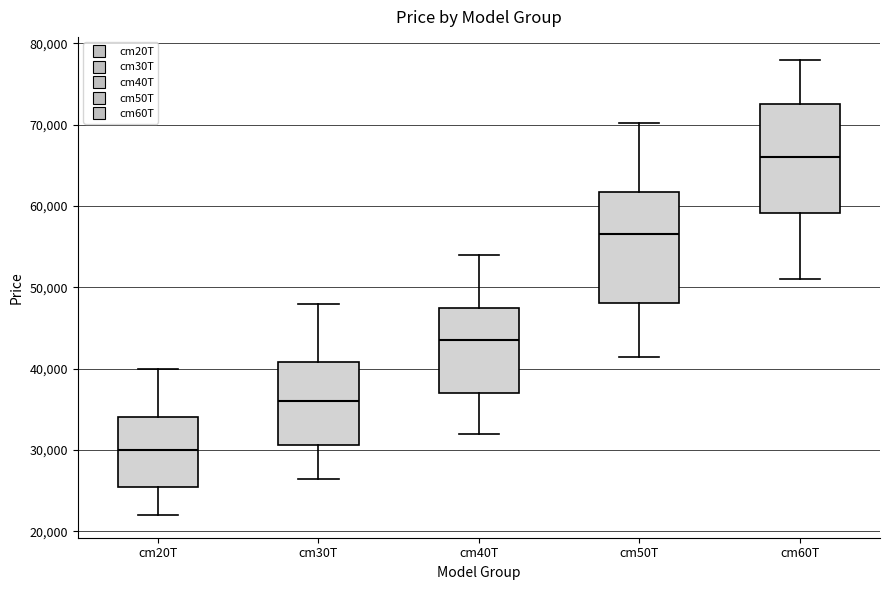

Reading left to right, read every box against the y-axis: the position of its median line, the range the box covers, and the ends of its whiskers. The values are not printed on the chart, so give them approximately, as read against the axis.

cm20T: median 30000, box 26000 to 34000, whiskers 22000 to 40000
cm30T: median 36000, box 31000 to 41000, whiskers 26000 to 48000
cm40T: median 44000, box 37000 to 48000, whiskers 32000 to 54000
cm50T: median 57000, box 48000 to 62000, whiskers 41000 to 70000
cm60T: median 66000, box 59000 to 73000, whiskers 51000 to 78000